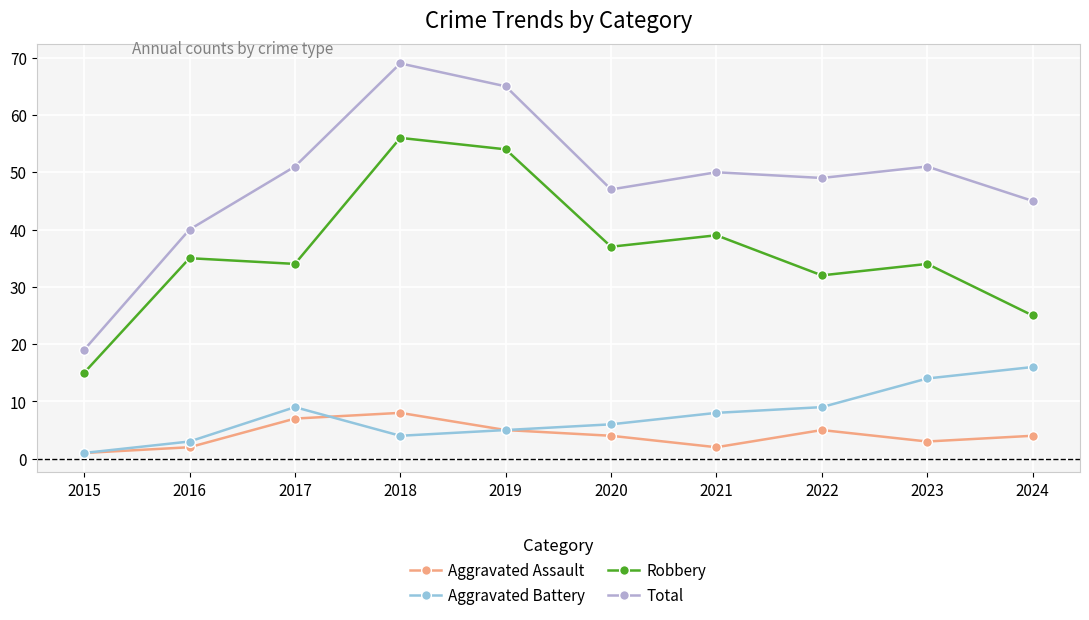

Which series has the widest spread of values?

Total